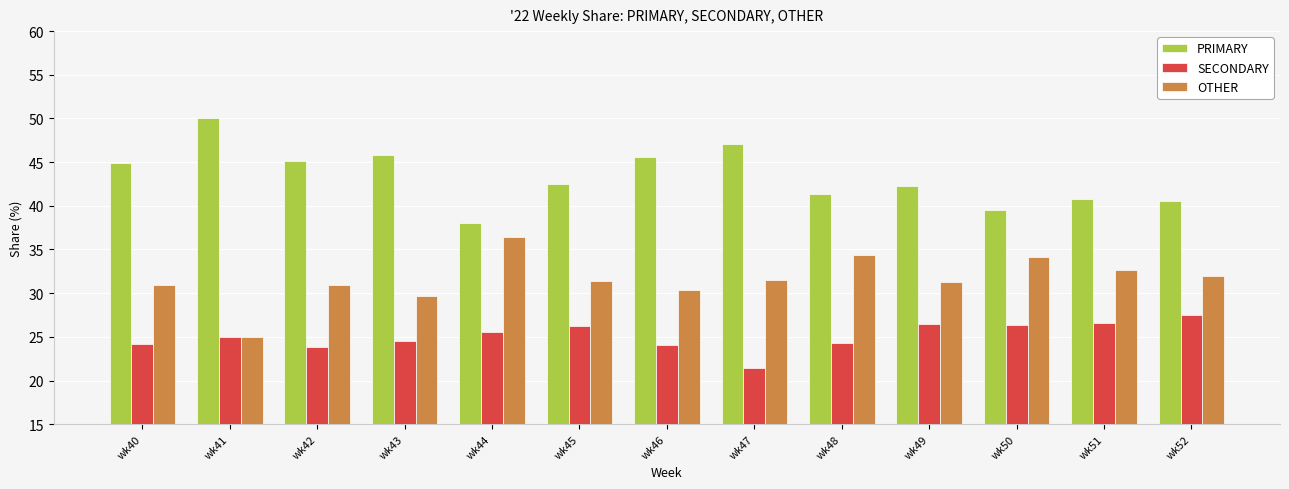

What are all the series names shown in the legend?

PRIMARY, SECONDARY, OTHER